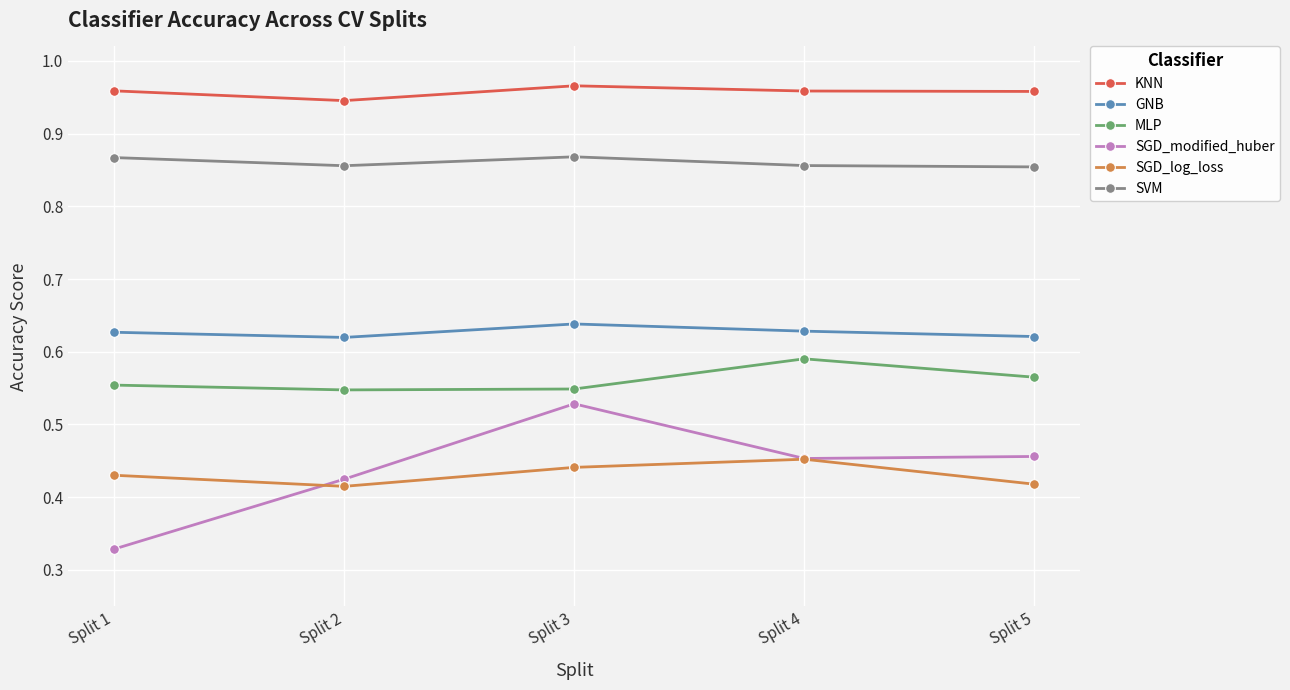

Which series has the largest range (max minus min)?

SGD_modified_huber